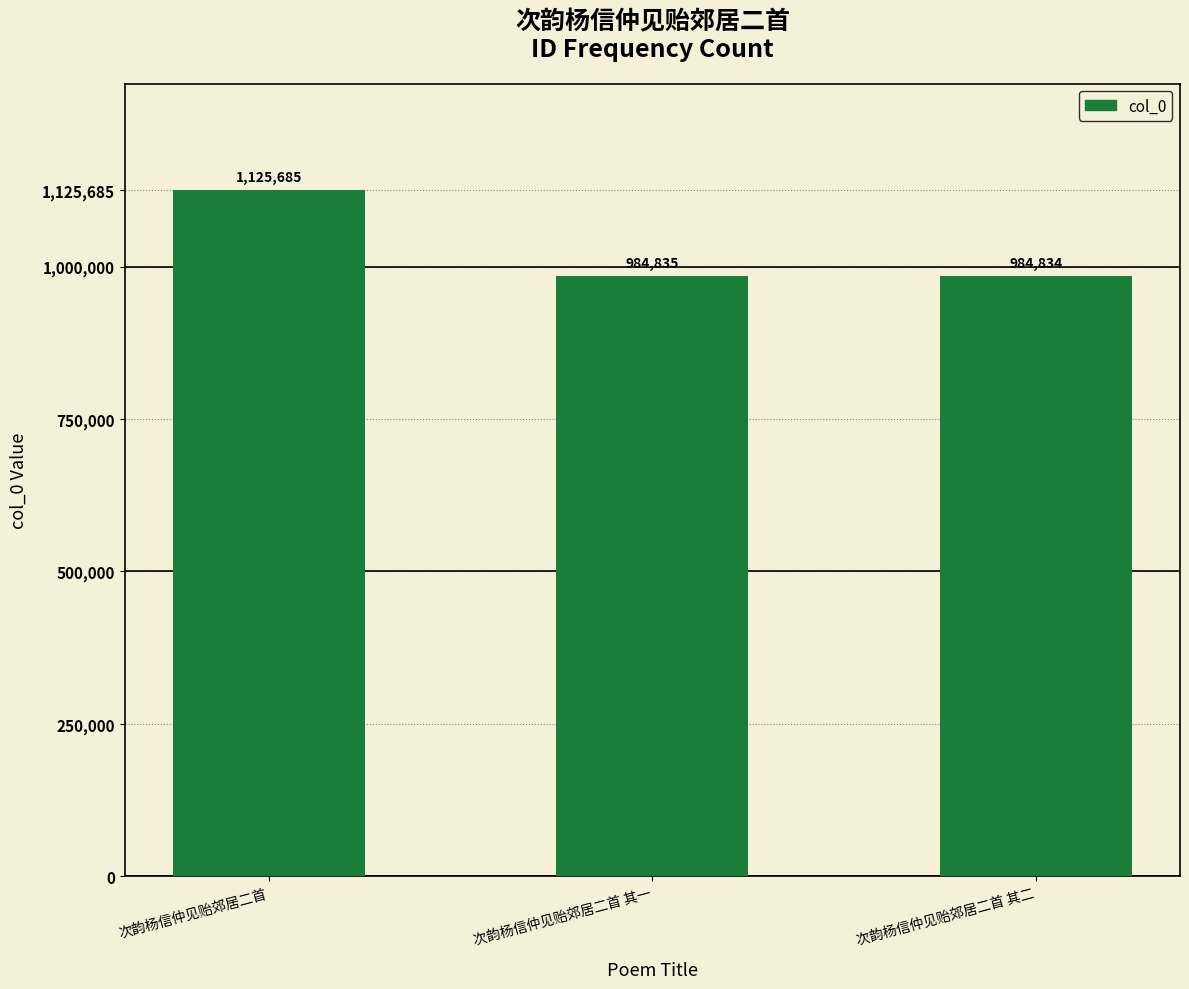

Reading left to right, extract all data points from this chart.

1125685	984835	984834